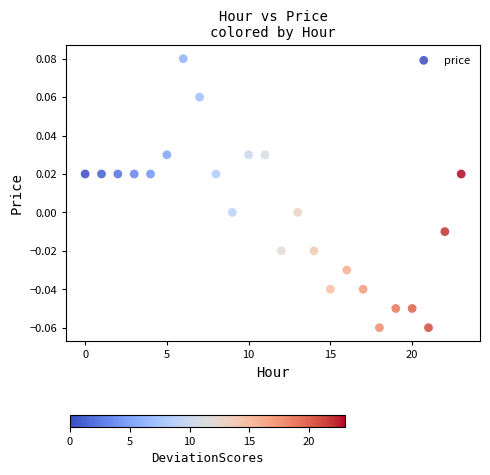

How many points are shown in the scatter plot?

24